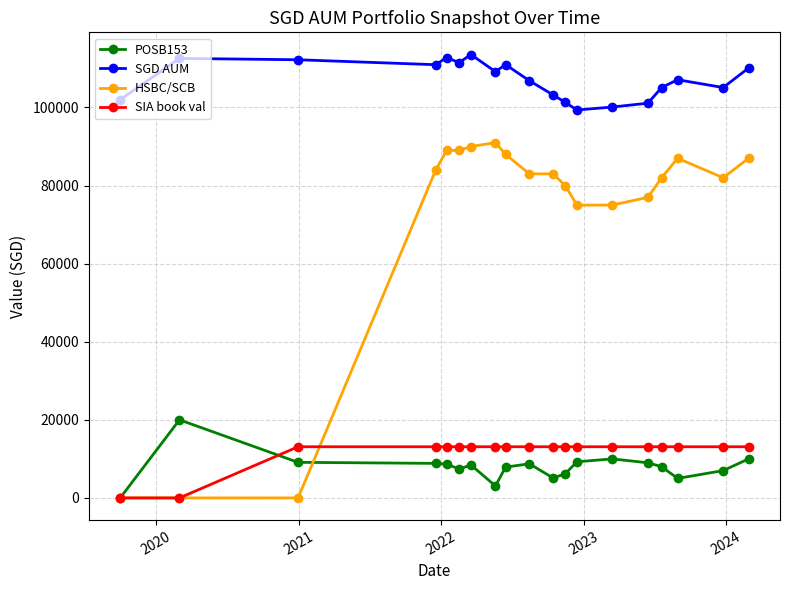

Rank the series by their maximum value, from highest to lowest.

SGD AUM, HSBC/SCB, POSB153, SIA book val